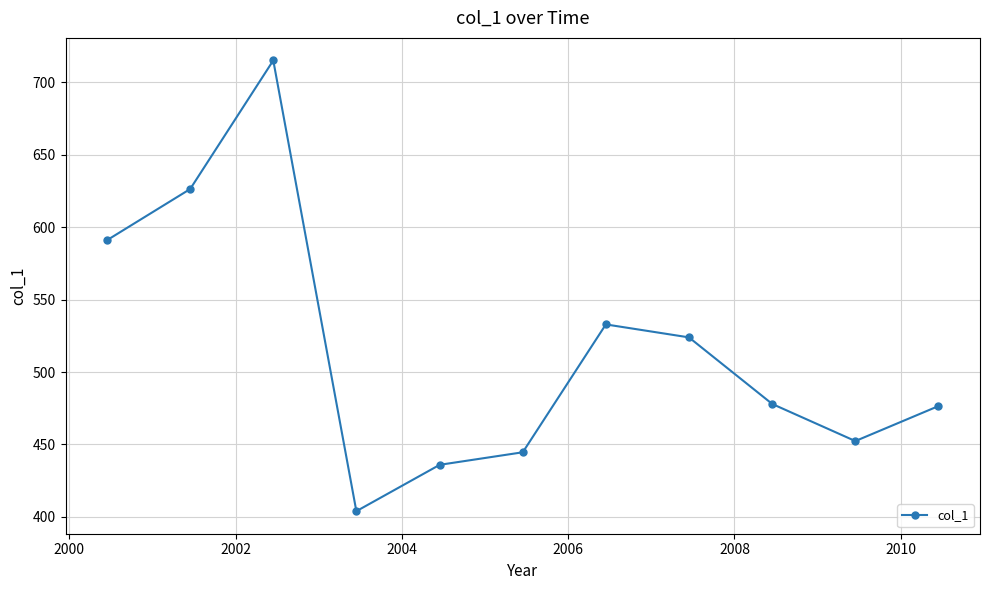

Reading left to right, extract all data points from this chart.

591.1	626.4	715.2	403.9	435.9	444.6	532.9	524.0	478.0	452.4	476.5